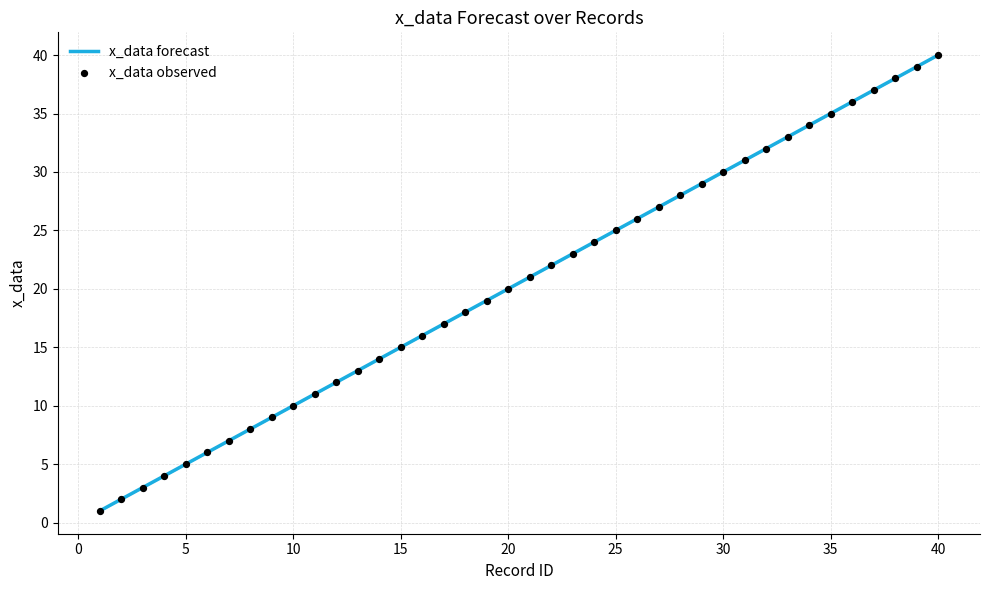

What is the change in value from 21 to 34?

+13